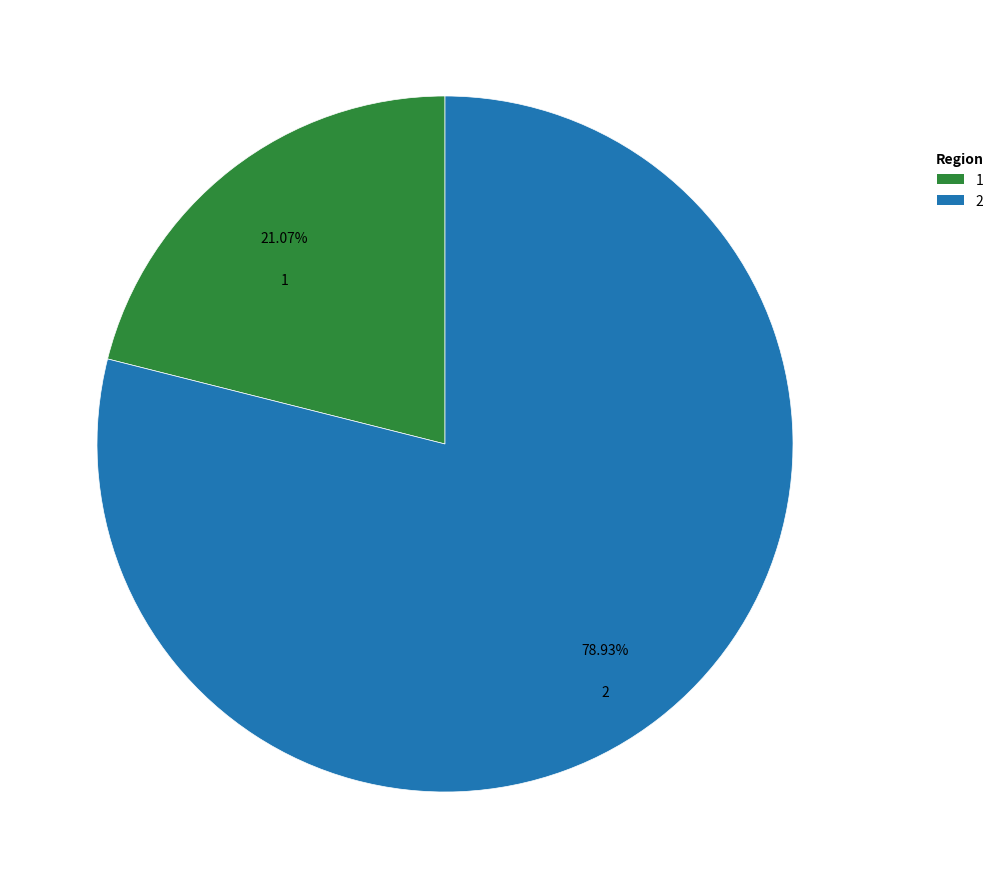

What is the majority slice?

2